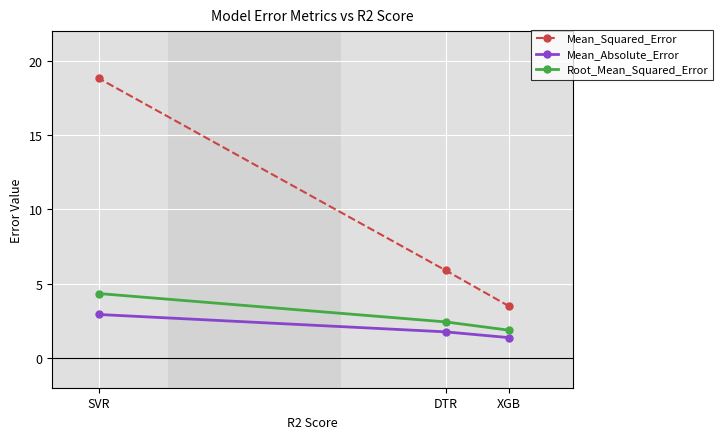

Reading right to left, what are all the values shown in this chart?

Mean_Squared_Error: XGB=3.5	DTR=5.9	SVR=18.8
Mean_Absolute_Error: XGB=1.4	DTR=1.8	SVR=2.9
Root_Mean_Squared_Error: XGB=1.9	DTR=2.4	SVR=4.3